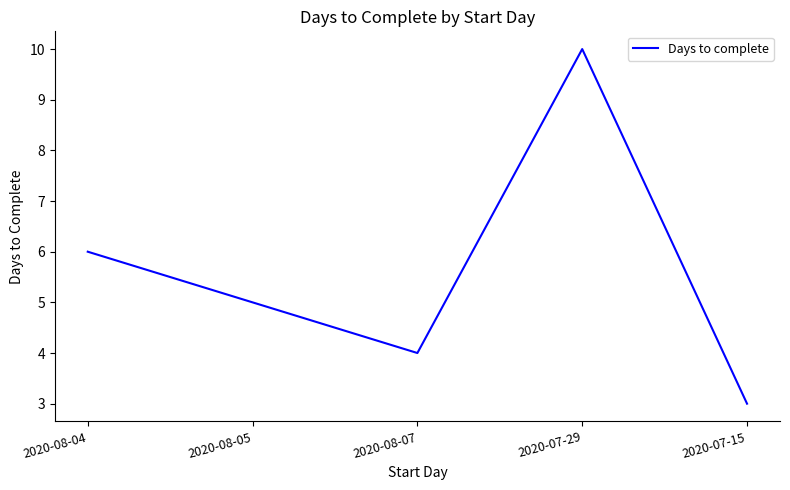

Reading right to left, what are all the values shown in this chart?

2020-07-15=3	2020-07-29=10	2020-08-07=4	2020-08-05=5	2020-08-04=6